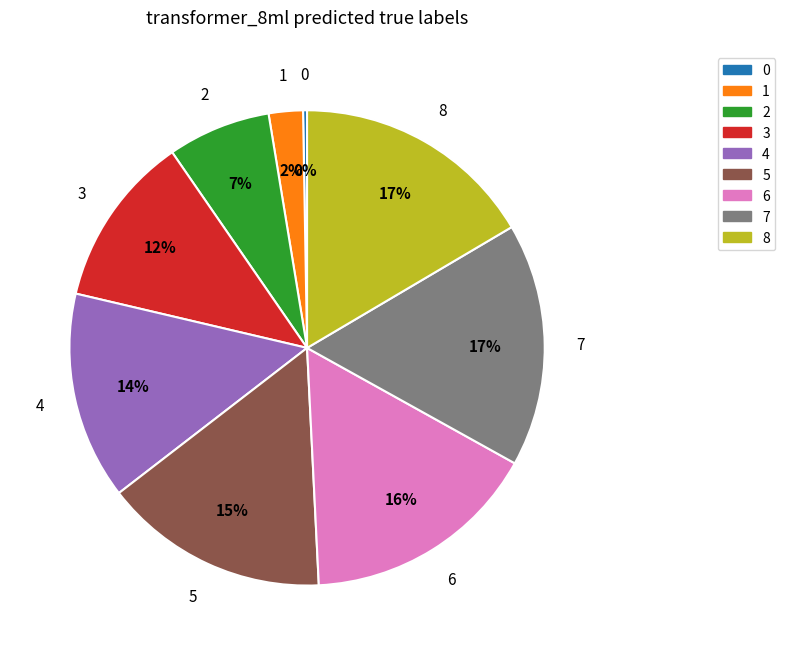

Is it true that 6 is 16% of the pie?

True